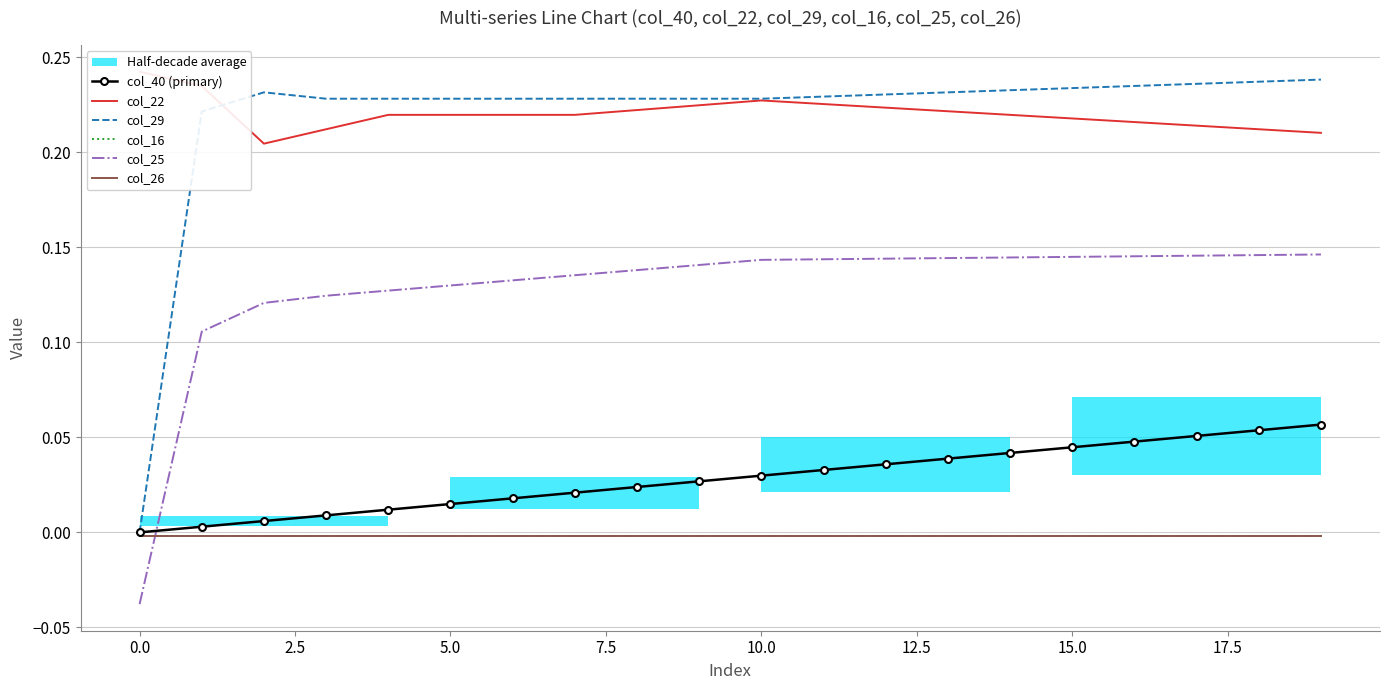

Count the number of categories in the chart.

20